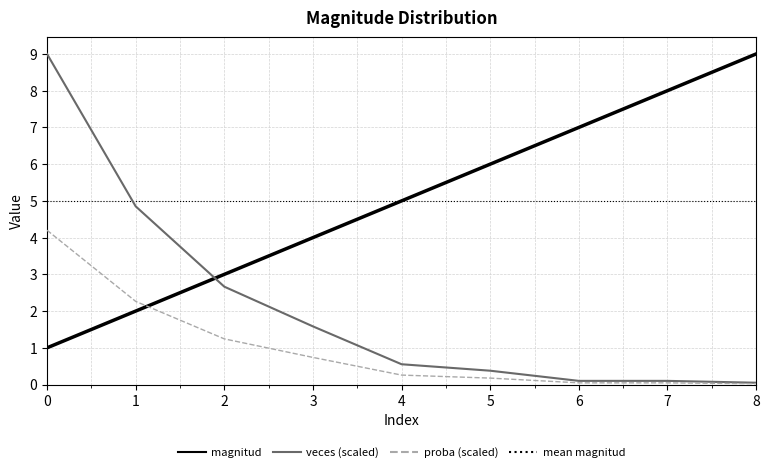

What is the value of the proba point at the 3rd from the left?

1.2